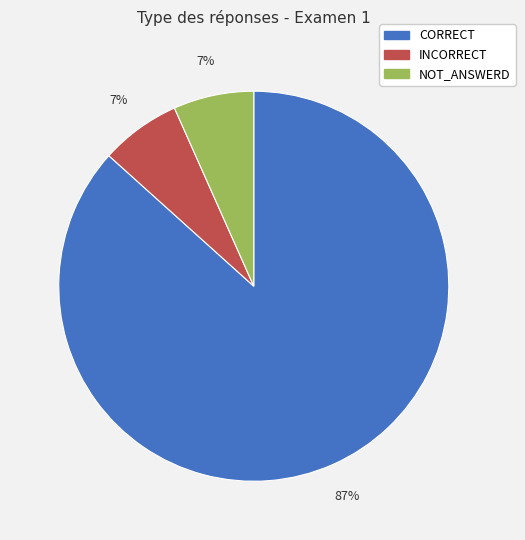

Does INCORRECT represent more than half of the total?

No